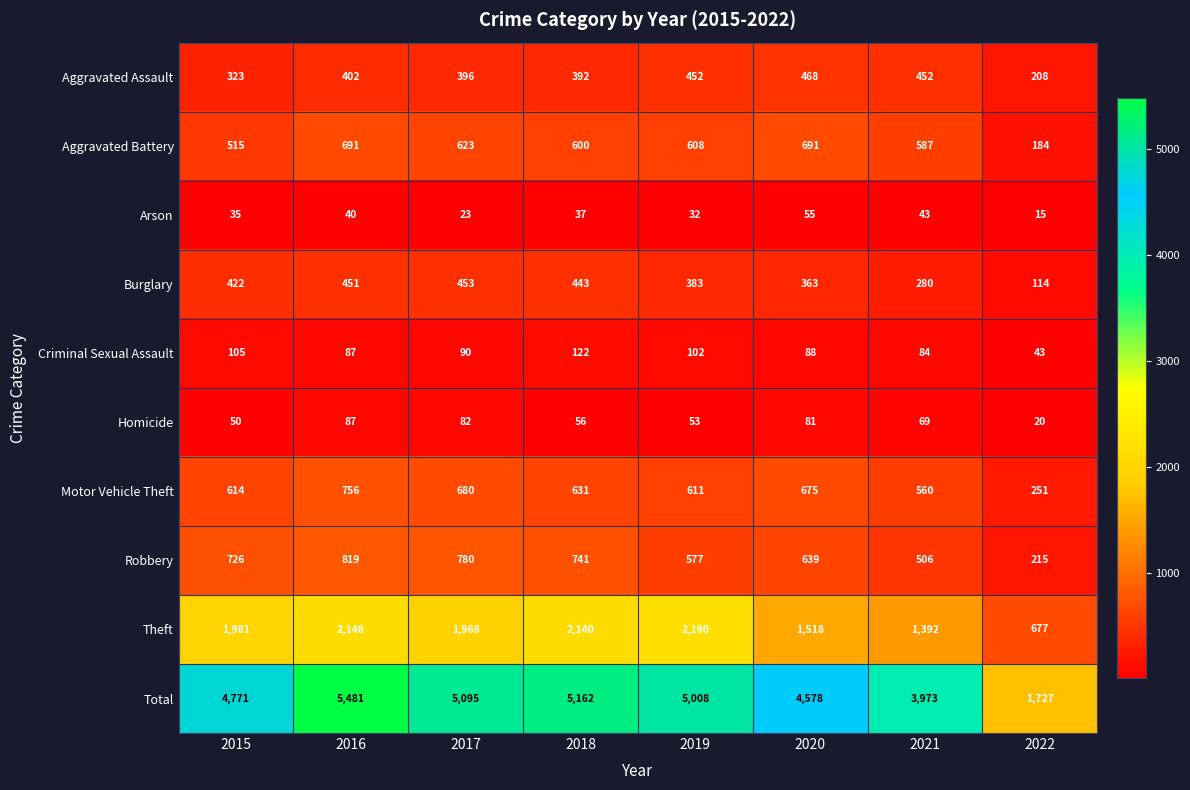

True or false: Total has a value of 4578 at 2020.

True